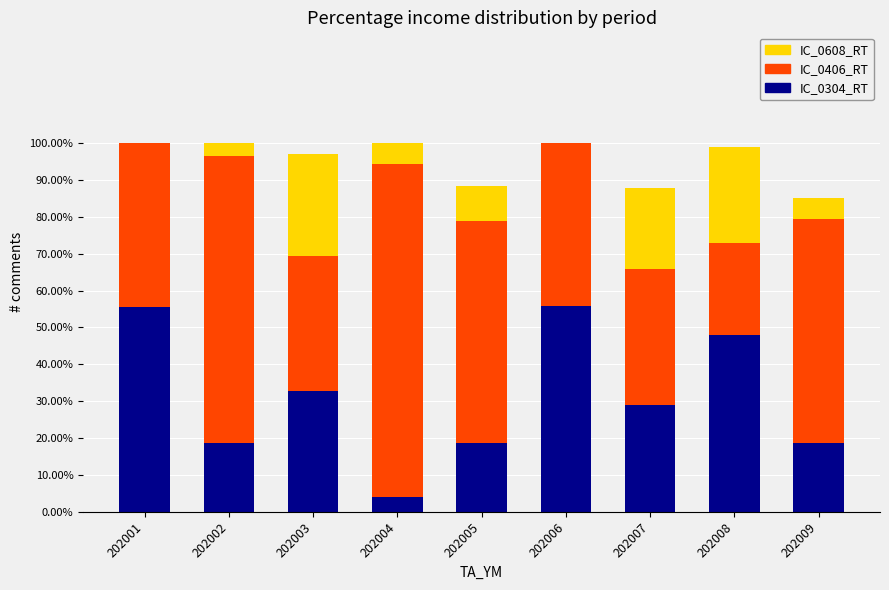

The IC_0304_RT series shows 28.9 at 202007. True or false?

True